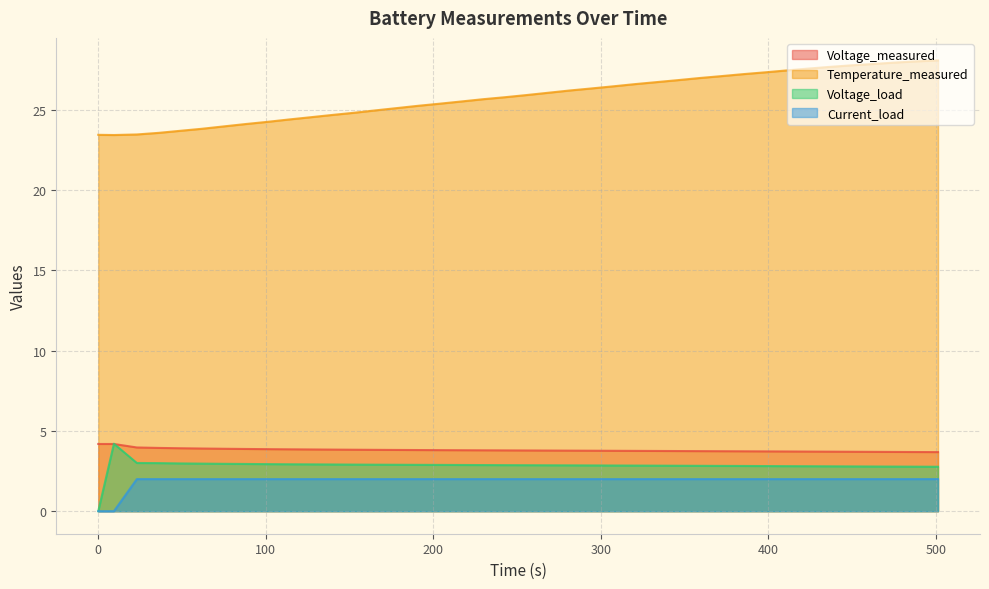

Which series has the largest total across all categories?

Temperature_measured